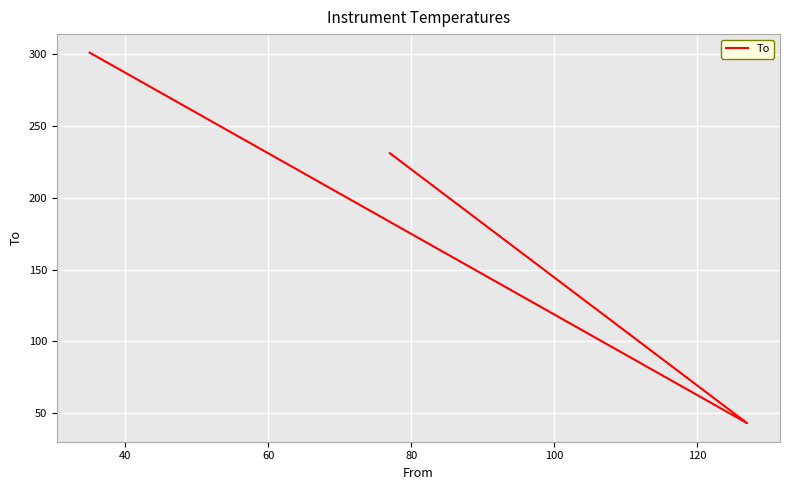

How many values are between 43 and 301?

3